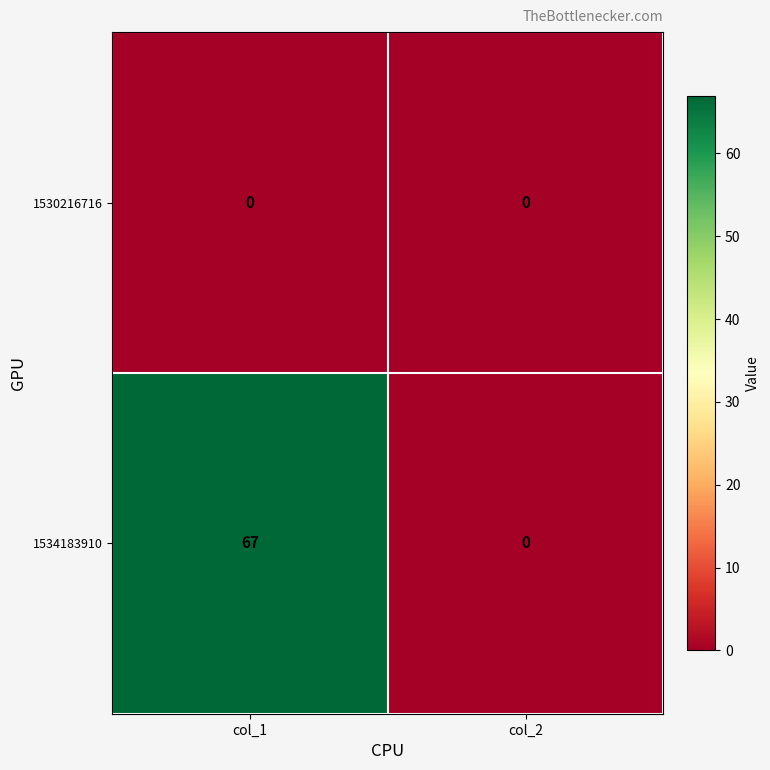

Reading left to right, transcribe all the data shown in this chart.

1530216716: col_1=0	col_2=0
1534183910: col_1=67	col_2=0